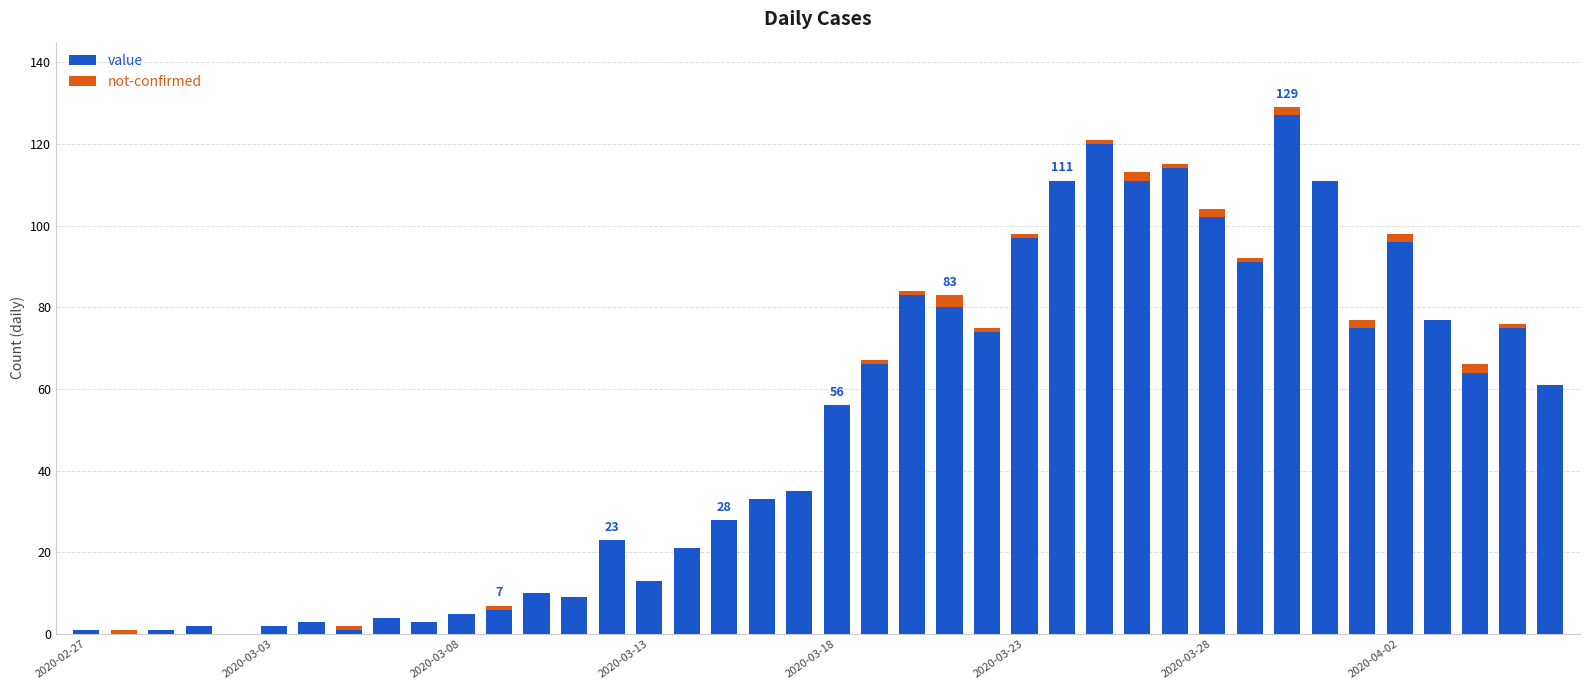

Count the number of categories in the chart.

40